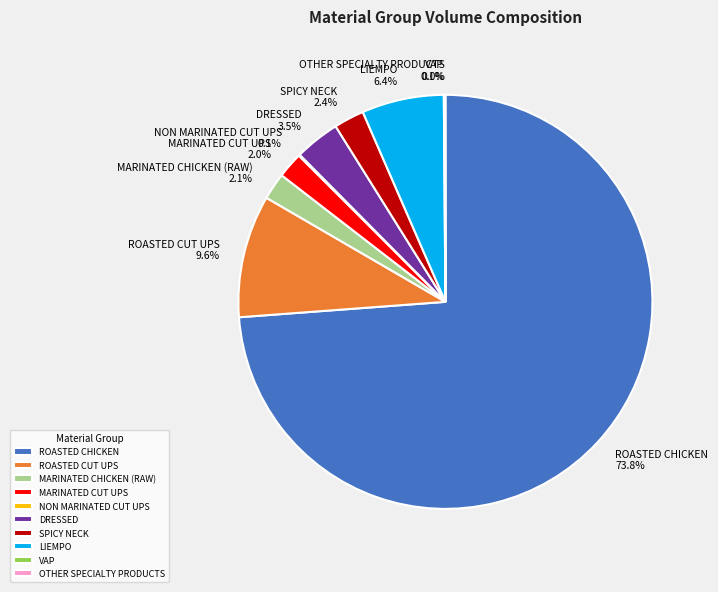

Which category has the biggest portion of the pie?

ROASTED CHICKEN